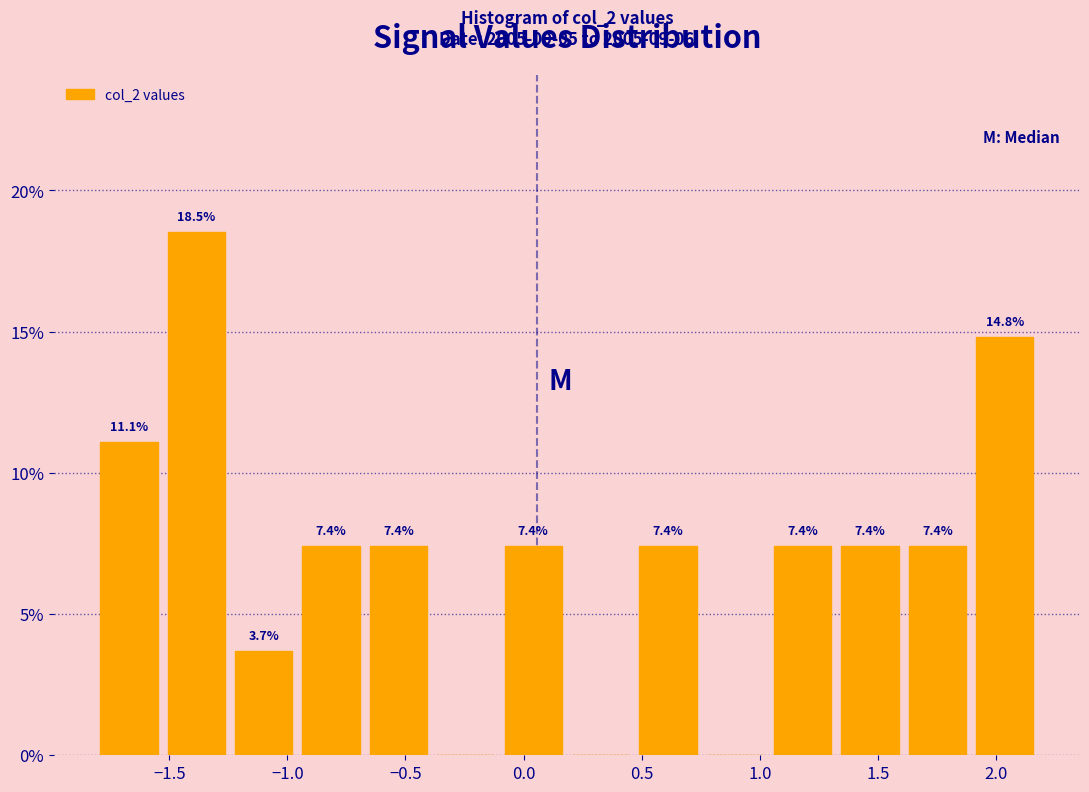

Which range on the x-axis has the tallest bar?

-1.55 to -1.25